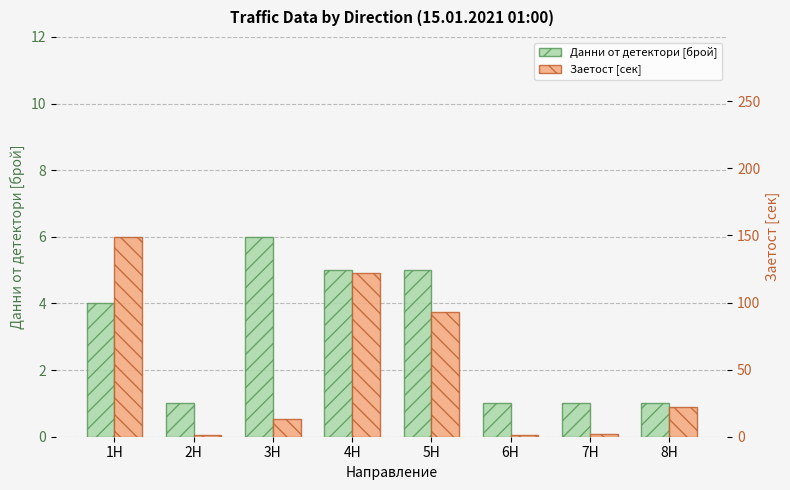

What is the highest value of the Заетост [сек] series?

149